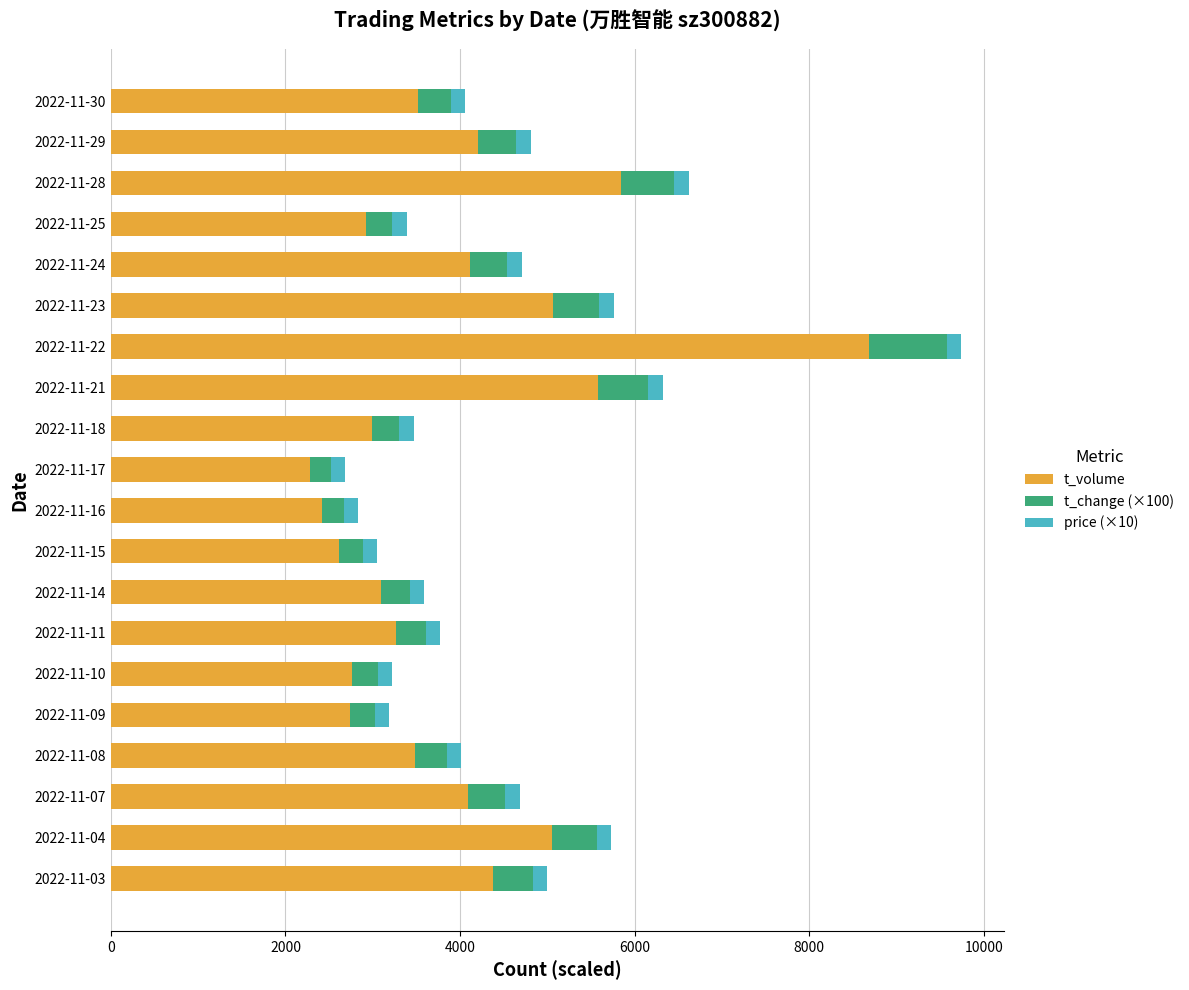

At which category is the sum across all series the highest?

2022-11-22